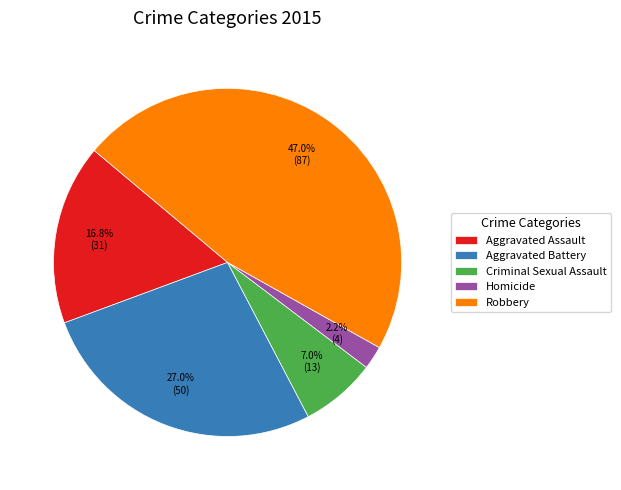

The Aggravated Assault slice represents 27% of the pie. True or false?

False